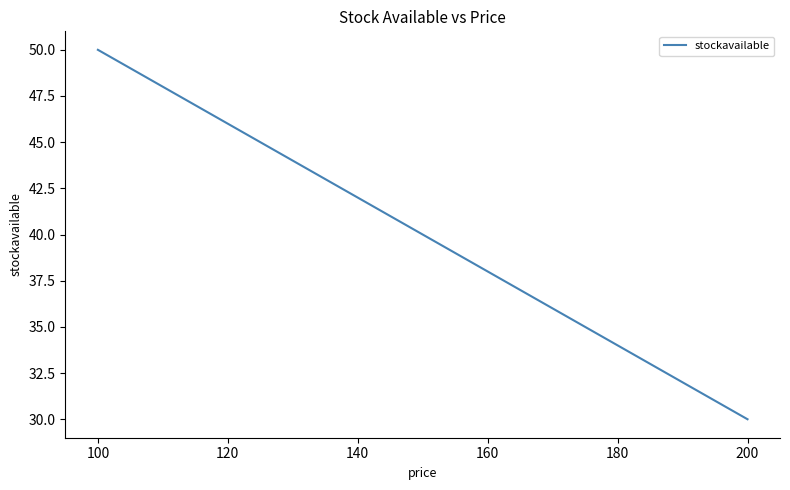

What is the maximum value shown in the chart?

50.0